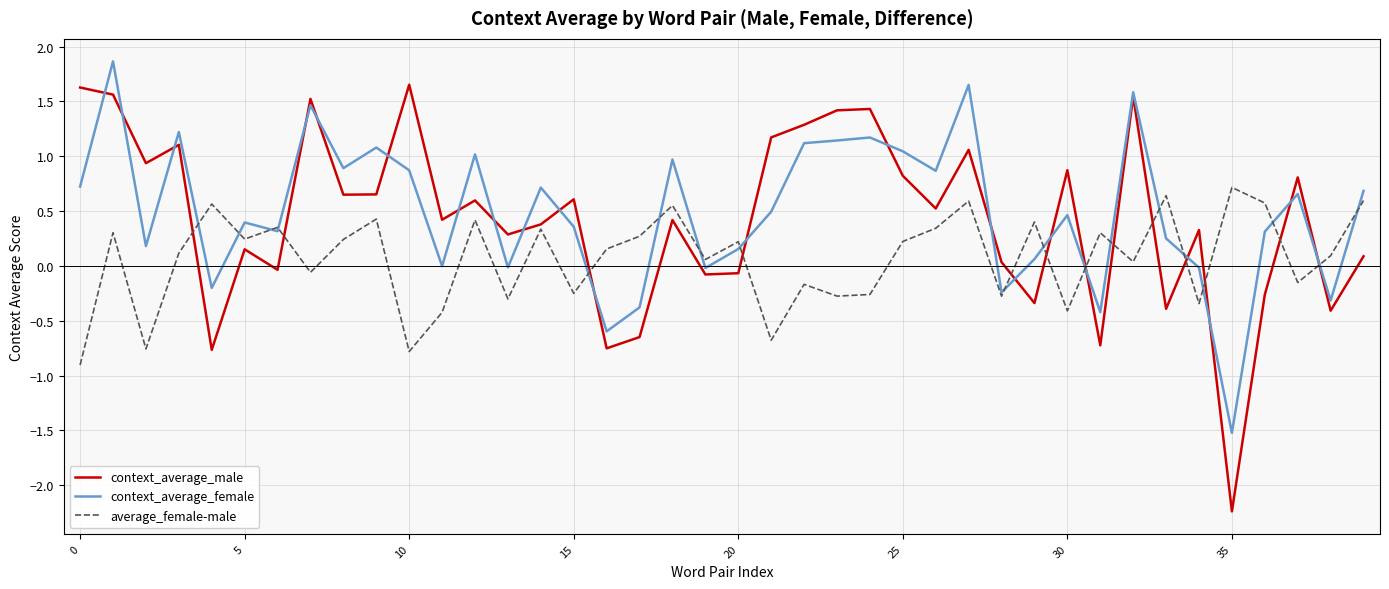

In context_average_female, how many points are higher than both neighbors (excluding endpoints)?

13